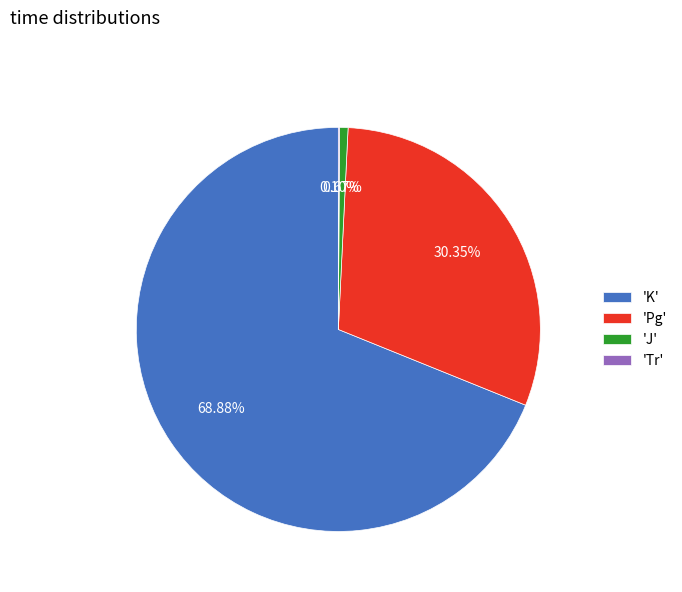

Is there a majority slice in this chart?

Yes